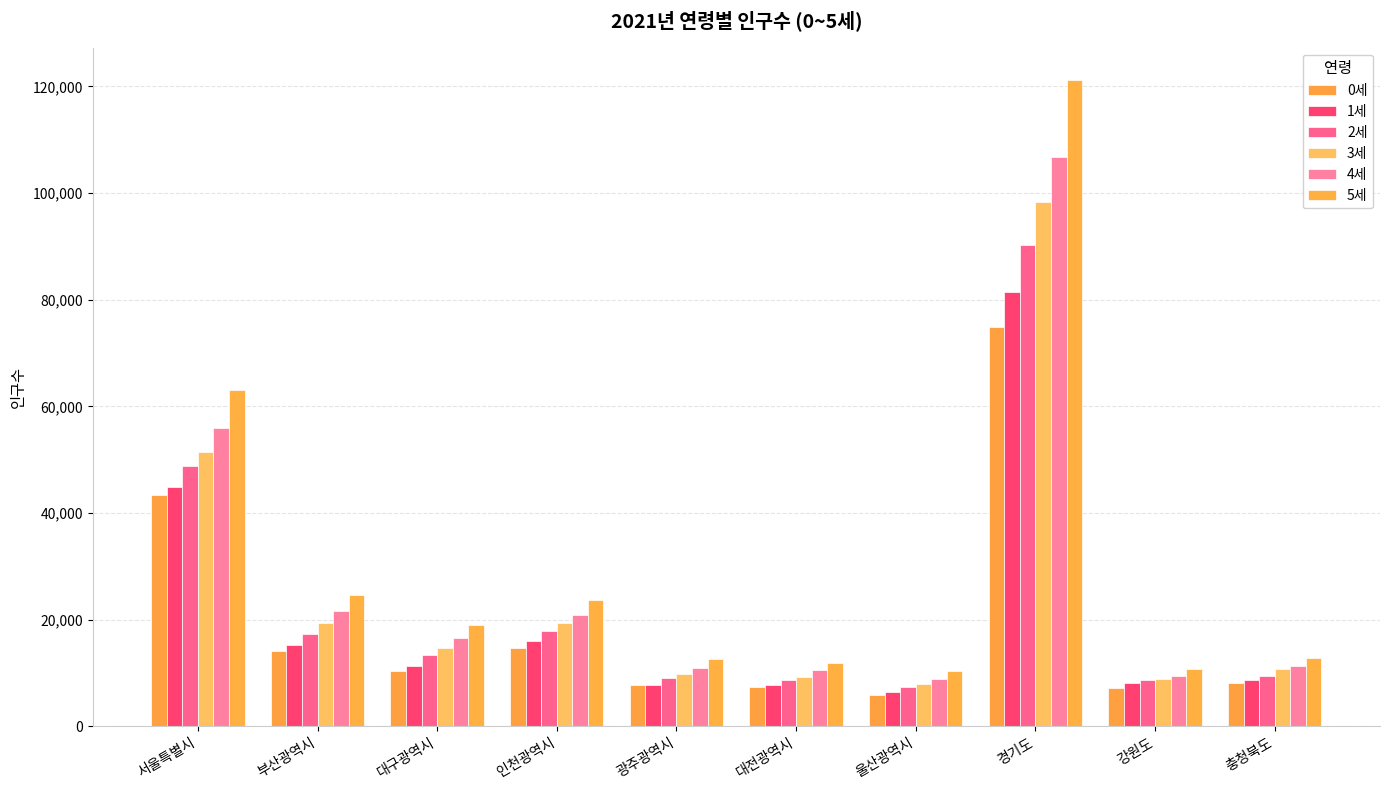

How many categories are shown in the chart?

10